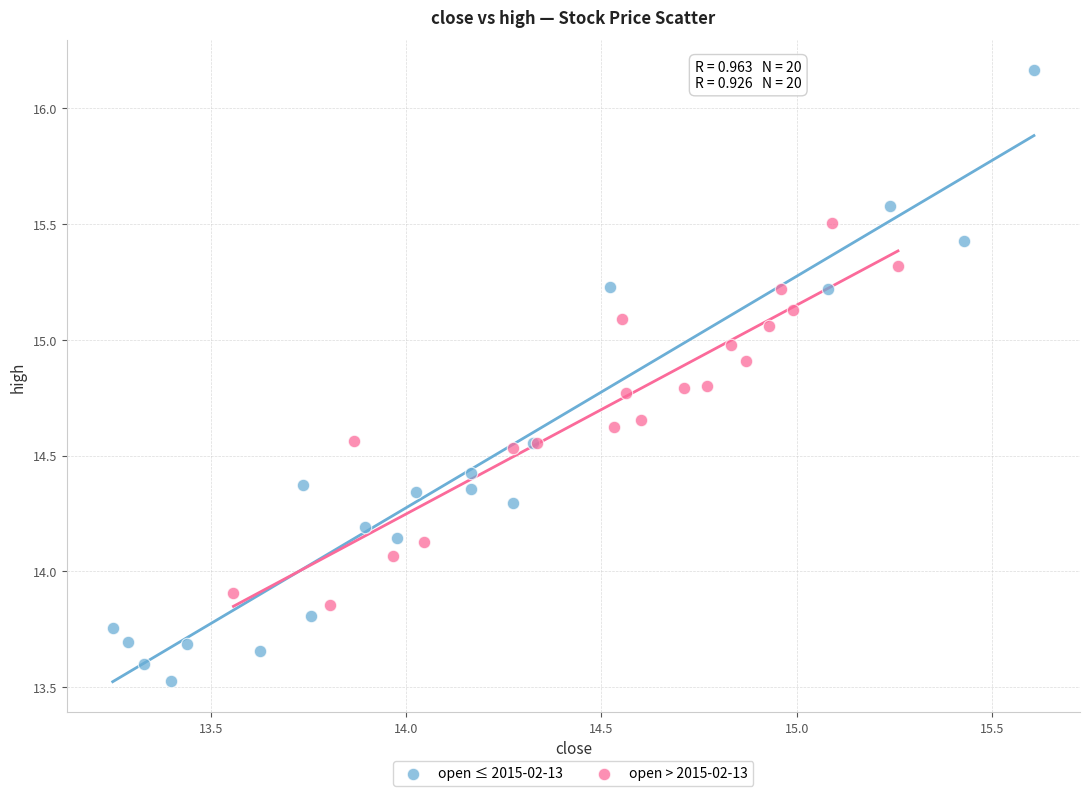

Which series has the largest Y range (max minus min)?

open ≤ 2015-02-13